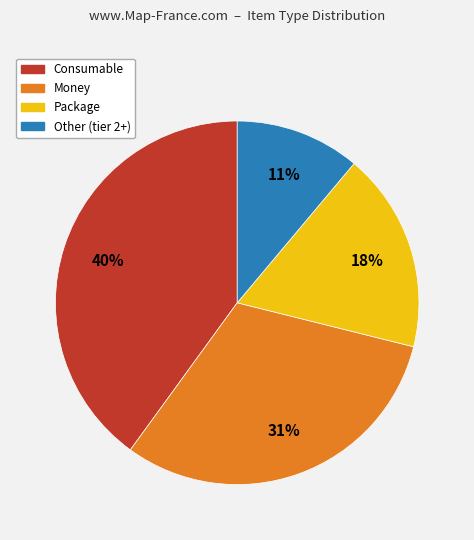

Does Other (tier 2+) represent more than half of the total?

No